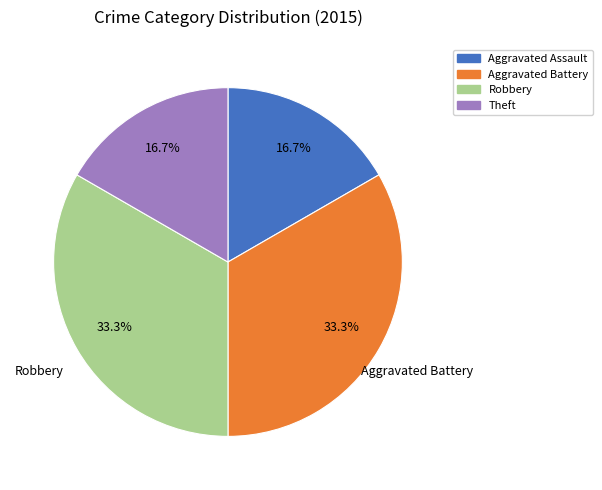

Does any single category account for the majority?

No